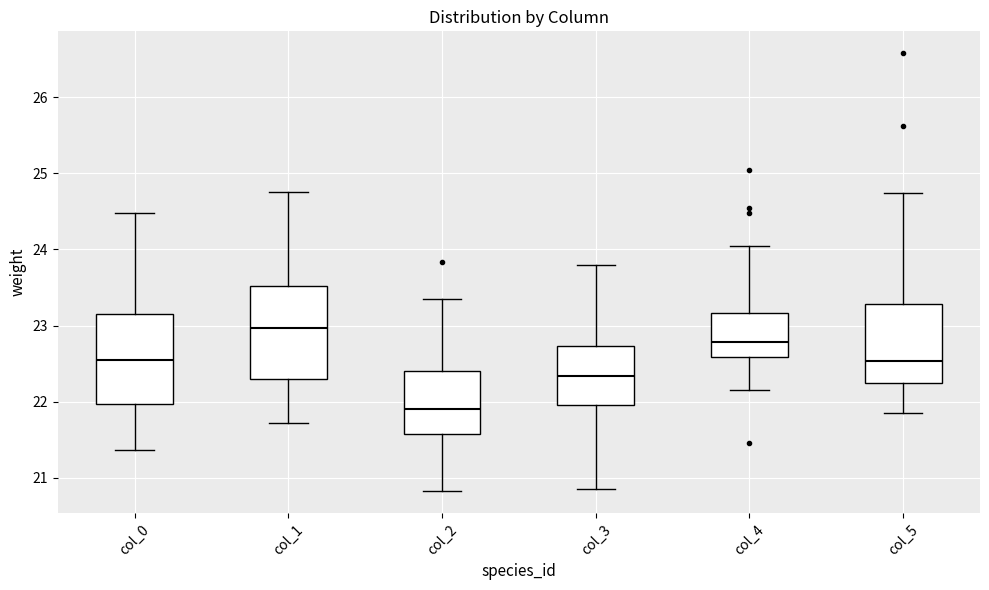

Reading left to right, transcribe this box plot: for each box, give where its median line is, the range the box spans, and where its two whiskers end, as read against the y-axis. The values are not printed on the chart, so give them approximately, as read against the axis.

col_0: median 22.5, box 22.0 to 23.2, whiskers 21.4 to 24.5
col_1: median 23.0, box 22.3 to 23.5, whiskers 21.7 to 24.7
col_2: median 21.9, box 21.6 to 22.4, whiskers 20.8 to 23.3
col_3: median 22.3, box 22.0 to 22.7, whiskers 20.9 to 23.8
col_4: median 22.8, box 22.6 to 23.2, whiskers 22.2 to 24.0
col_5: median 22.5, box 22.2 to 23.3, whiskers 21.9 to 24.7